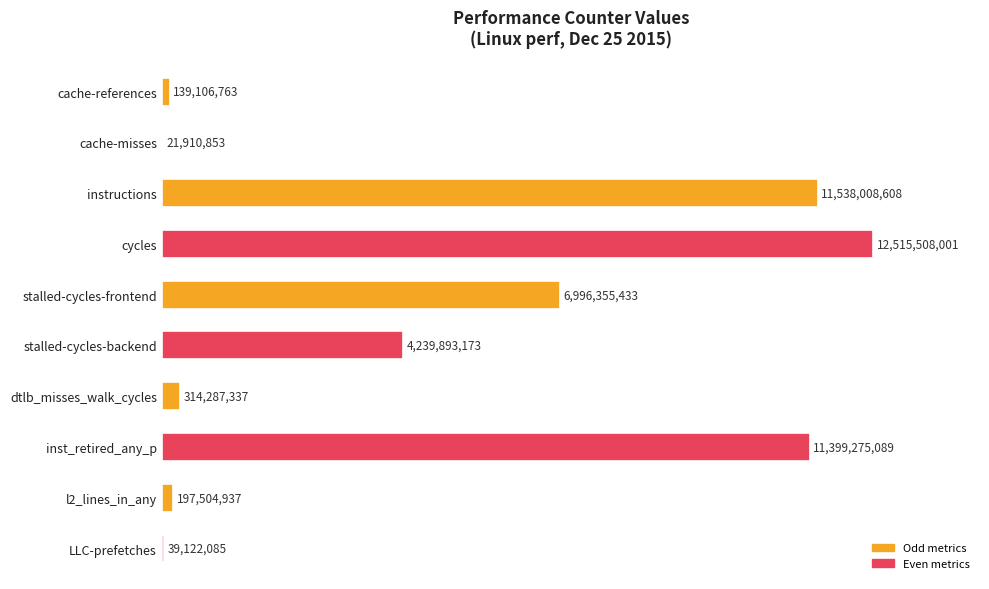

Are the bars horizontal?

Yes